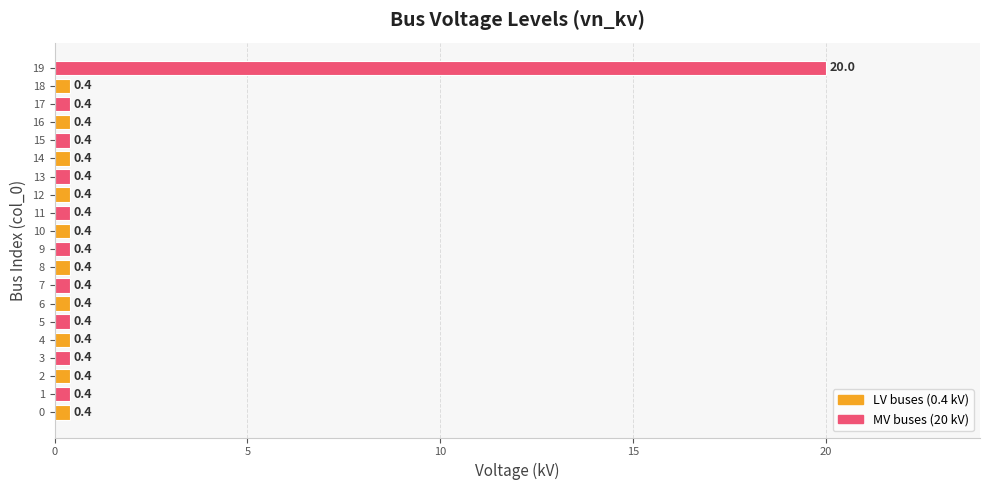

Reading top to bottom, extract all data points from this chart.

20.0	0.4	0.4	0.4	0.4	0.4	0.4	0.4	0.4	0.4	0.4	0.4	0.4	0.4	0.4	0.4	0.4	0.4	0.4	0.4